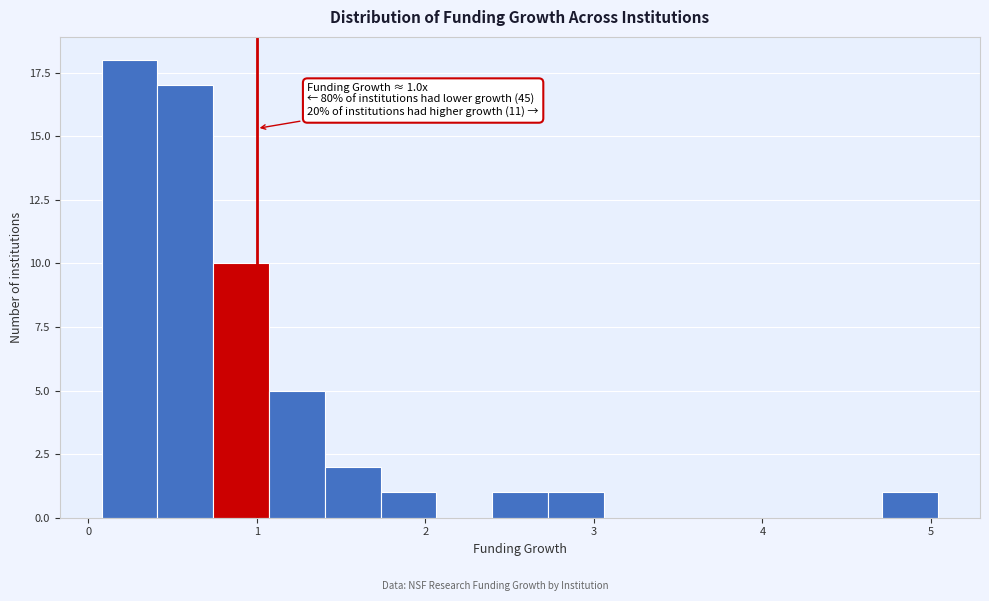

Read against the x-axis, roughly where is the centre of the tallest bar?

0.2